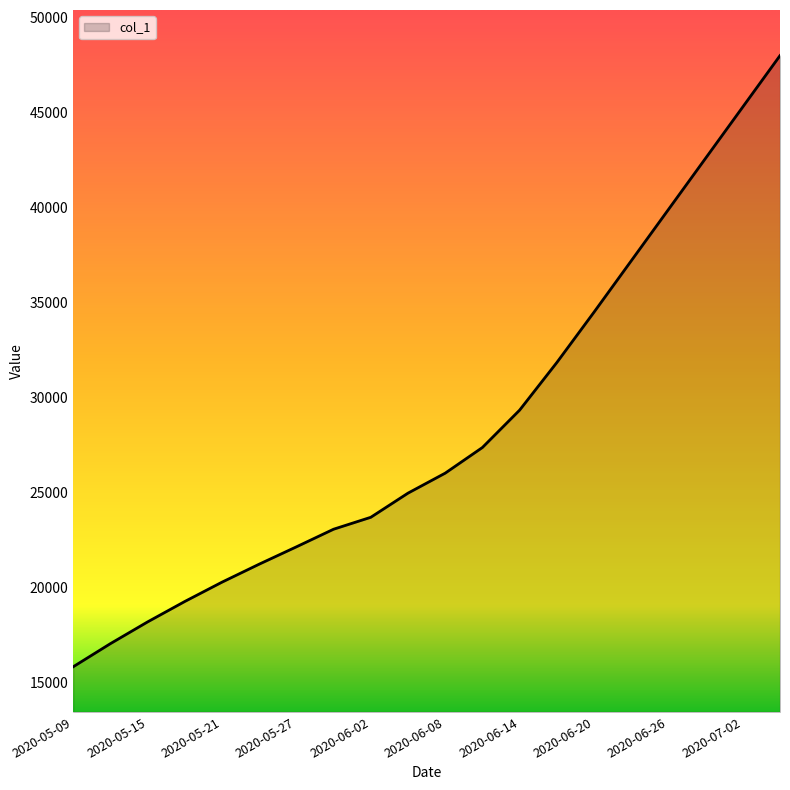

What is the greatest value displayed?

48000.0